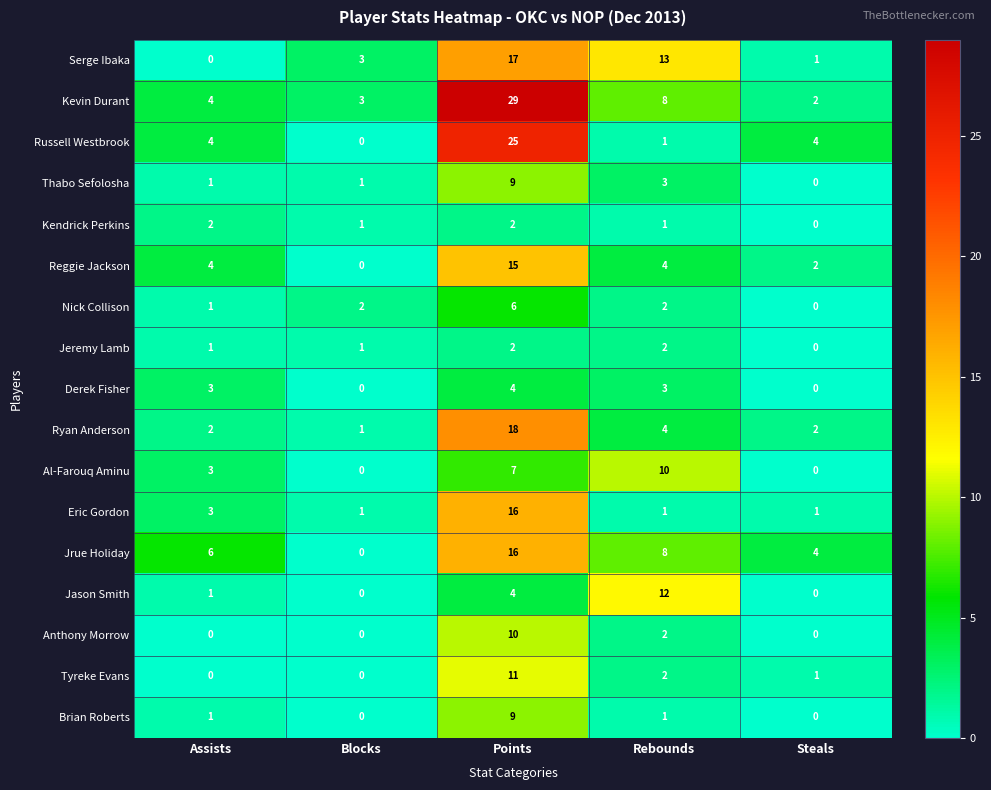

What is the difference between the highest and lowest values at Steals?

4